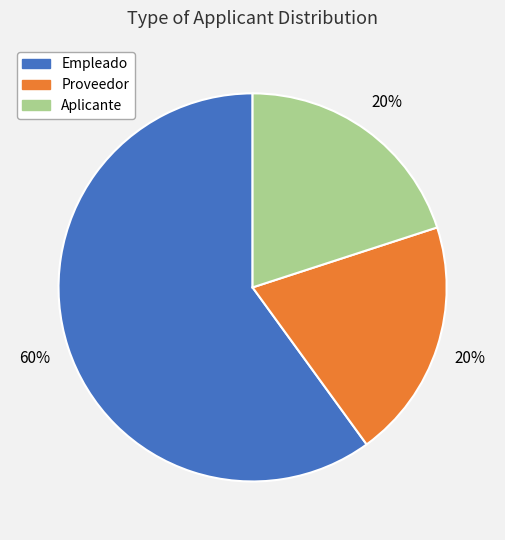

Approximately how many times larger is the value at Empleado compared to Aplicante?

3.0